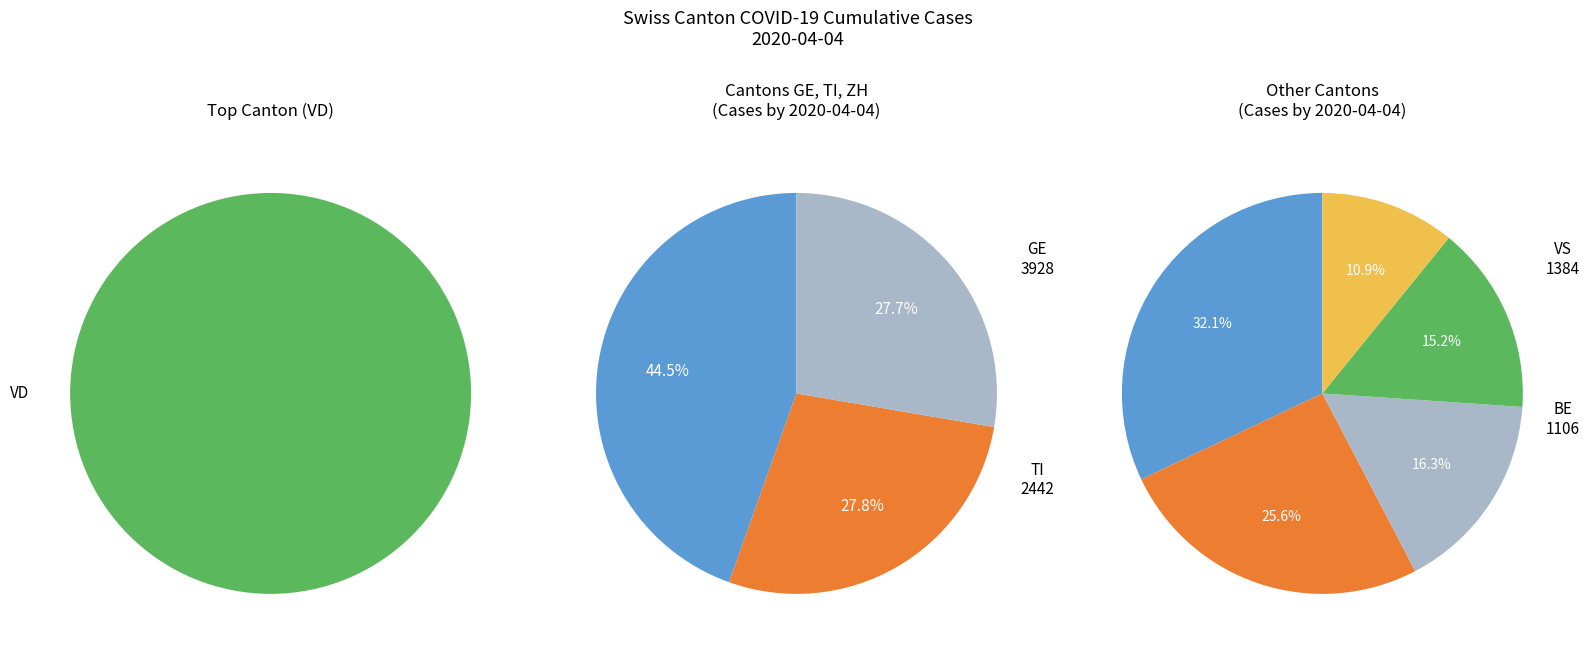

Which slice is the largest?

VD